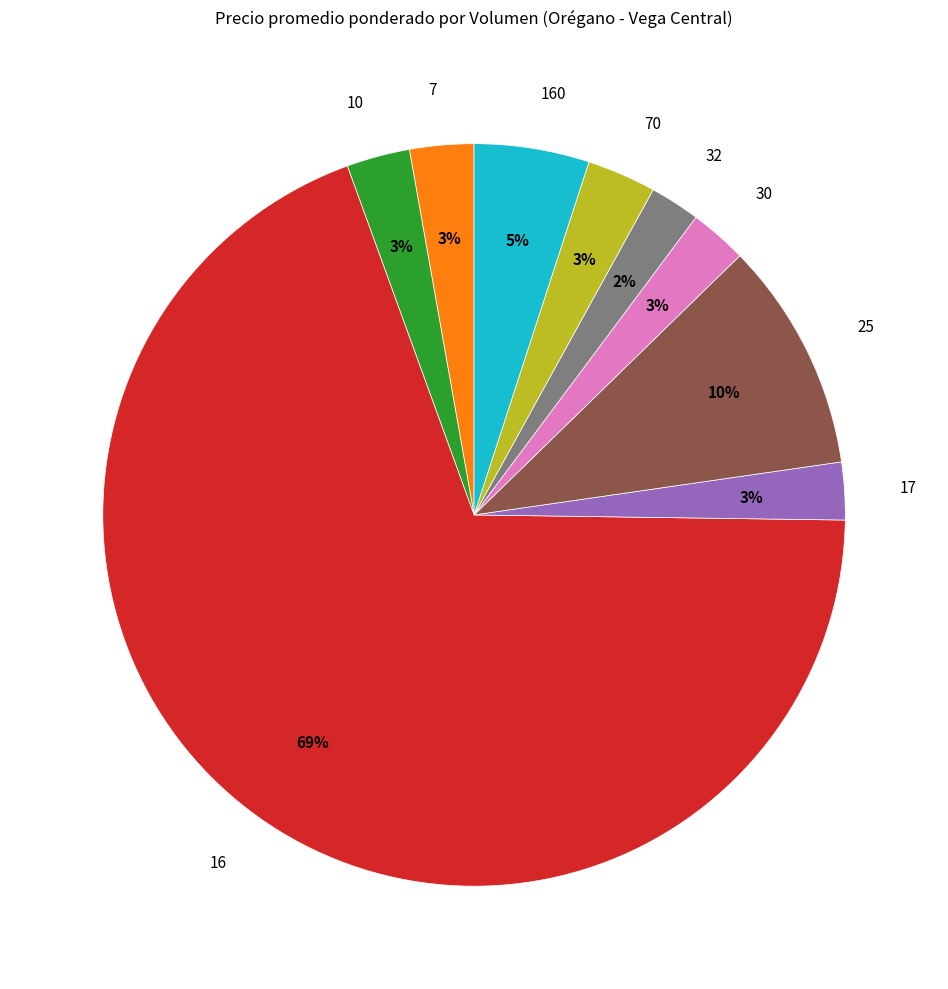

To the nearest percent, what is the average slice percentage?

11%